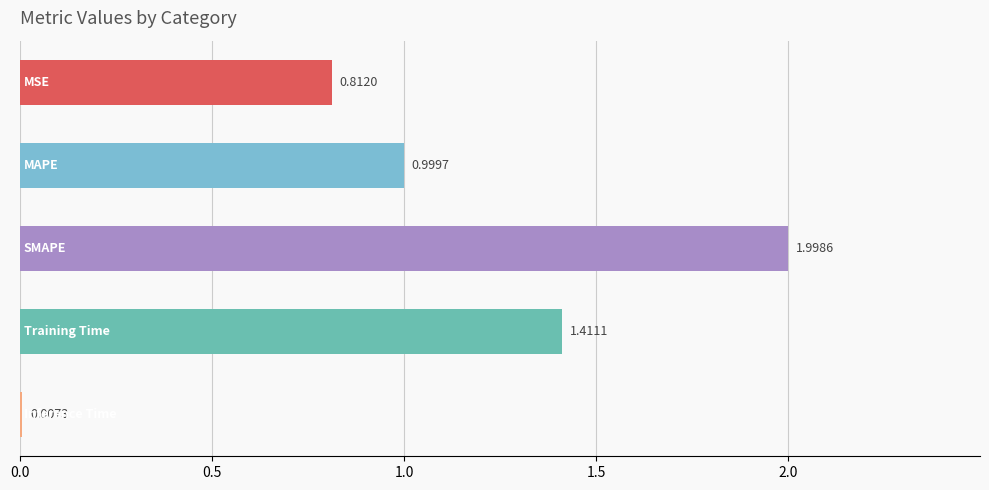

Does the chart contain stacked bars?

No